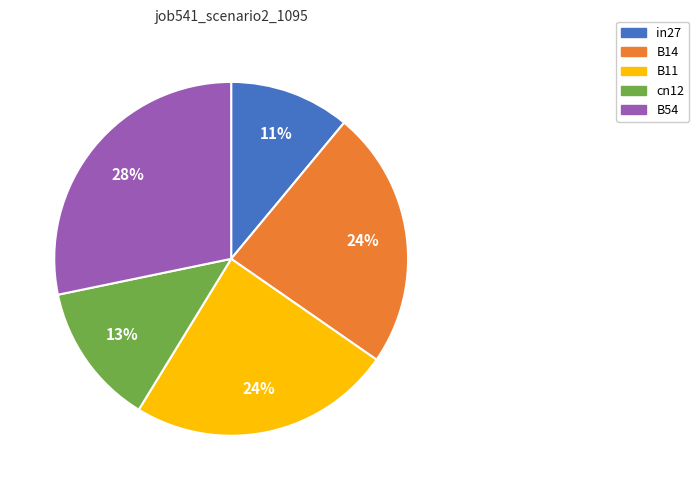

Is there a majority slice in this chart?

No